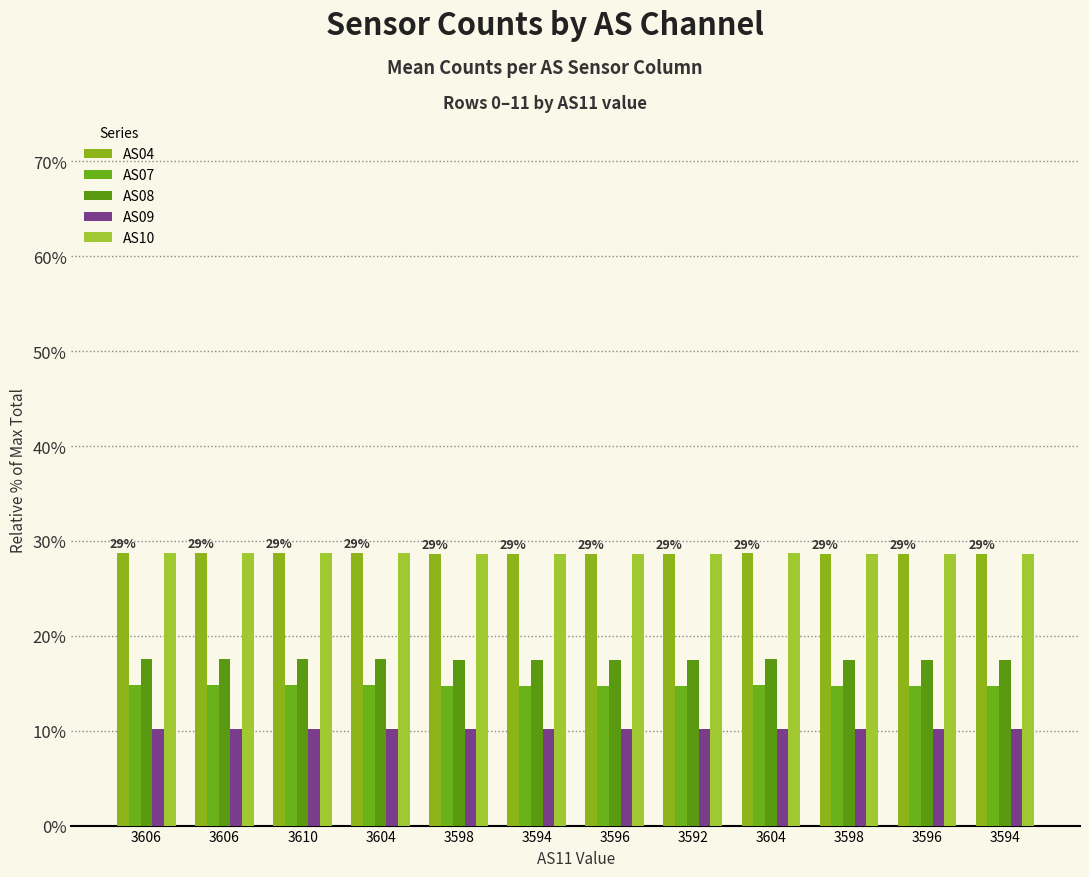

Between 3610 and 3594, which is larger?

3610